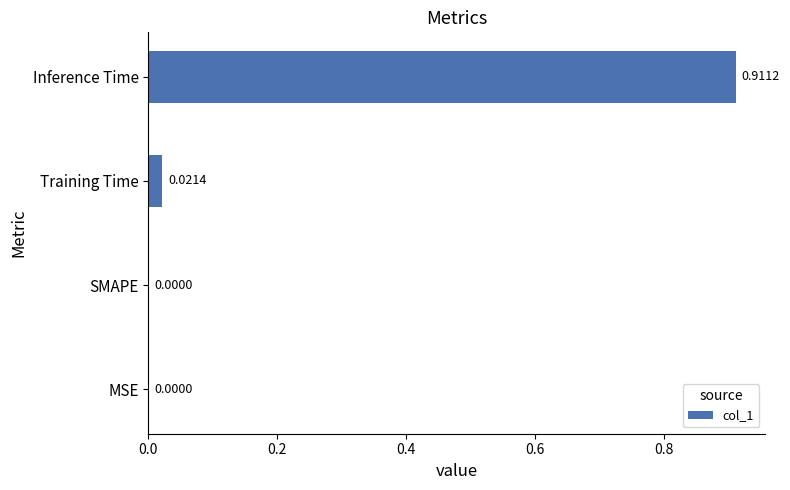

Which has a higher value, Inference Time or SMAPE?

Inference Time